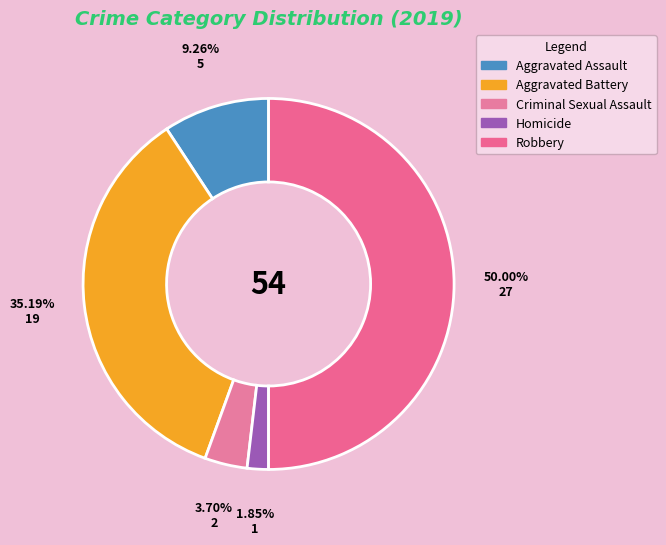

Is Aggravated Assault the majority of the pie?

No